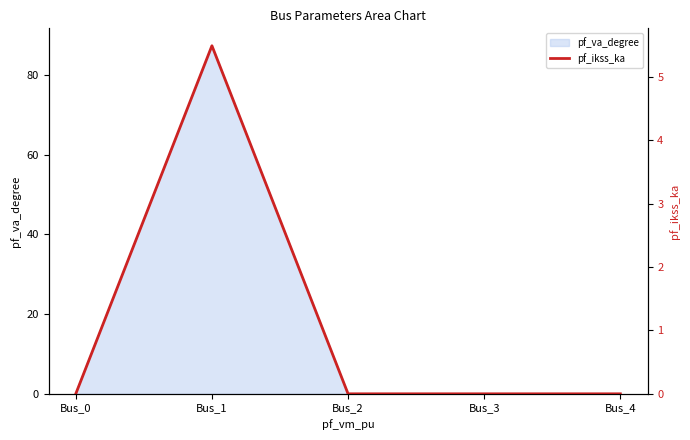

Reading left to right, transcribe all the data shown in this chart.

Bus_0=0.0	Bus_1=5.5	Bus_2=0.0	Bus_3=0.0	Bus_4=0.0